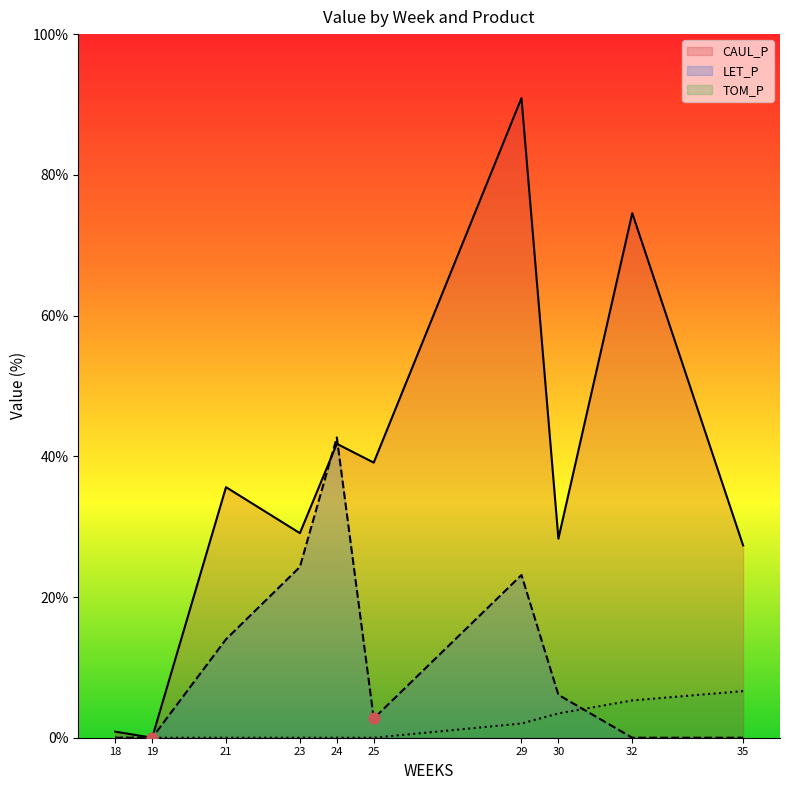

Is the value of TOM_P at 32 greater than the value of LET_P at 19?

Yes